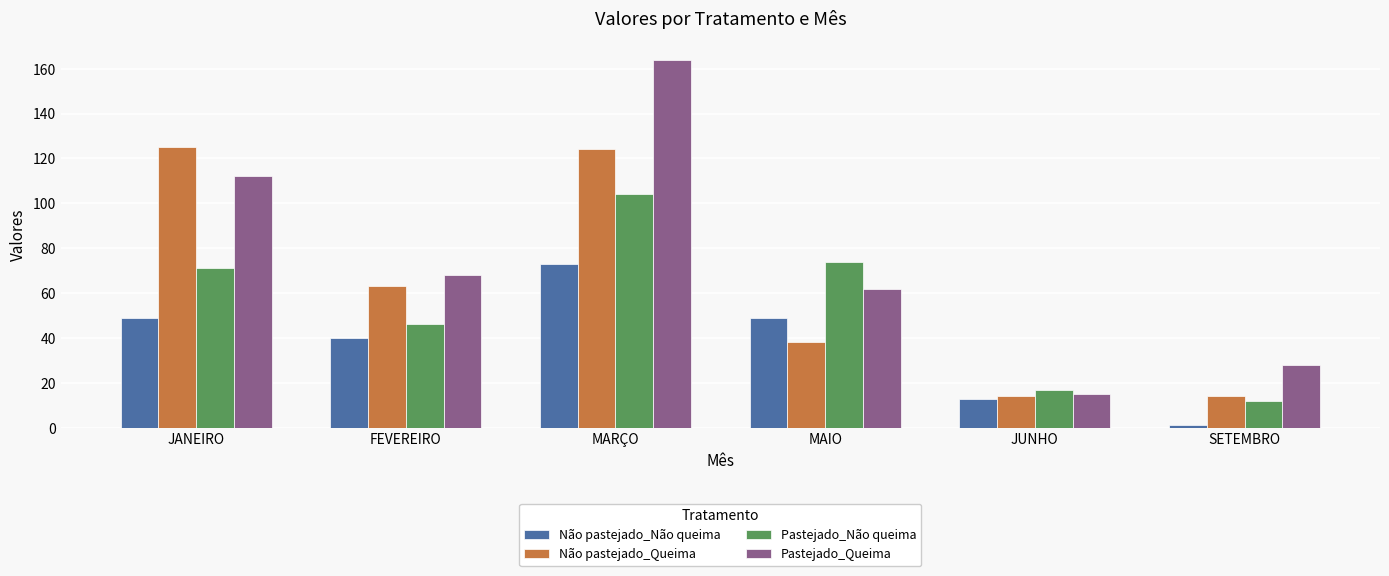

The Não pastejado_Não queima series shows 73 at MARÇO. True or false?

True